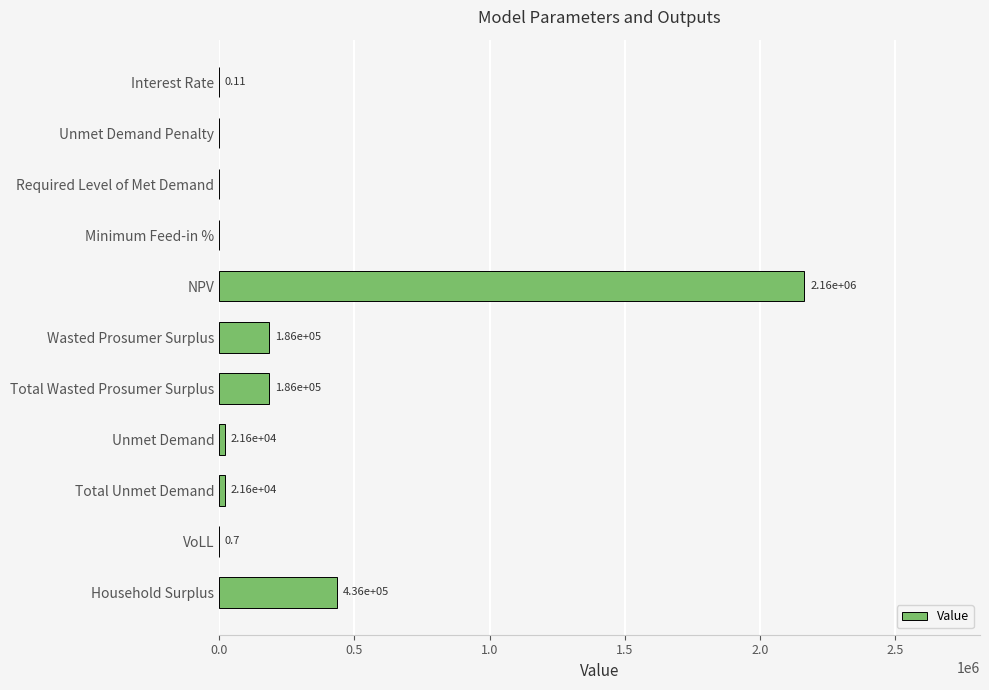

Between Interest Rate and VoLL, which is larger?

VoLL